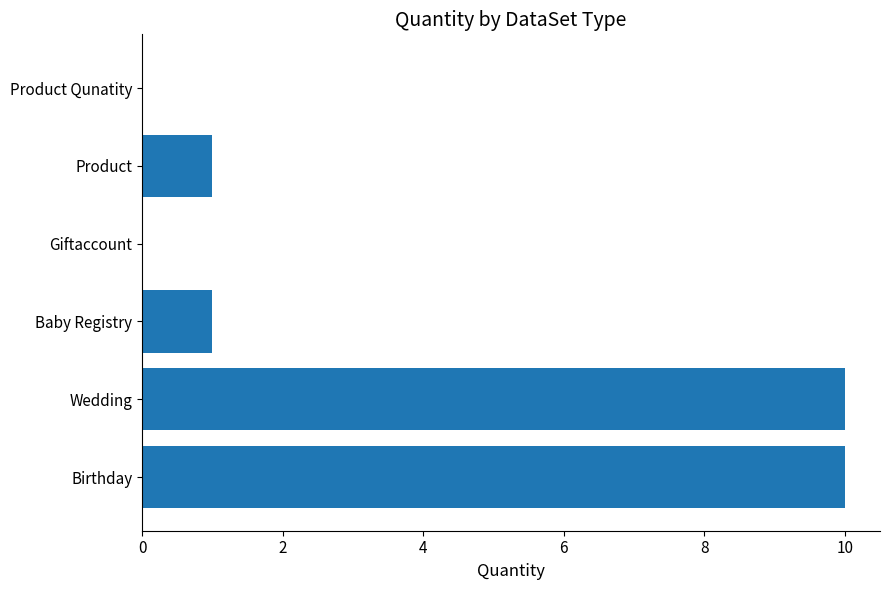

Are the bars horizontal?

Yes